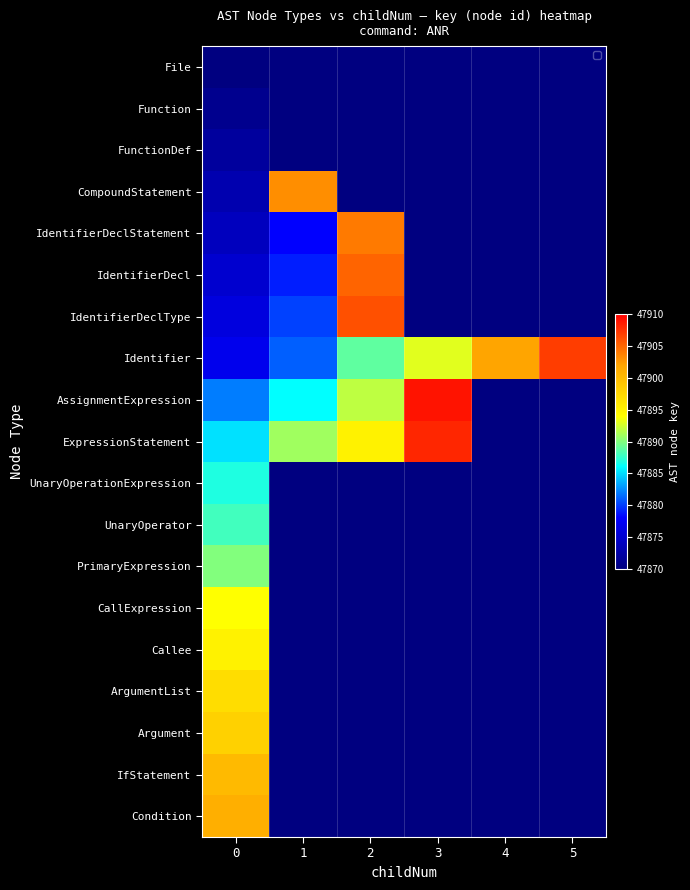

What is the highest value of the Identifier series?

47907.0